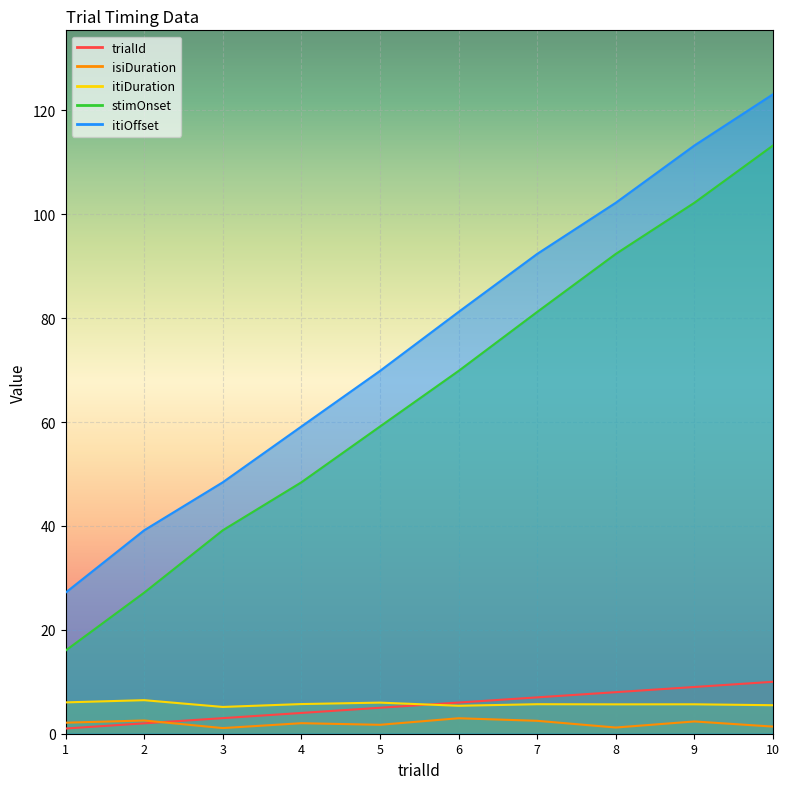

Reading left to right, list all the values displayed in this chart.

trialId: 1=1.0	2=2.0	3=3.0	4=4.0	5=5.0	6=6.0	7=7.0	8=8.0	9=9.0	10=10.0
isiDuration: 1=2.1	2=2.5	3=1.1	4=2.0	5=1.7	6=3.0	7=2.5	8=1.2	9=2.4	10=1.4
itiDuration: 1=6.0	2=6.5	3=5.2	4=5.7	5=6.0	6=5.4	7=5.7	8=5.7	9=5.7	10=5.5
stimOnset: 1=16.0	2=27.2	3=39.2	4=48.4	5=59.1	6=69.8	7=81.2	8=92.4	9=102.2	10=113.3
itiOffset: 1=27.2	2=39.2	3=48.4	4=59.1	5=69.8	6=81.2	7=92.4	8=102.2	9=113.3	10=123.1